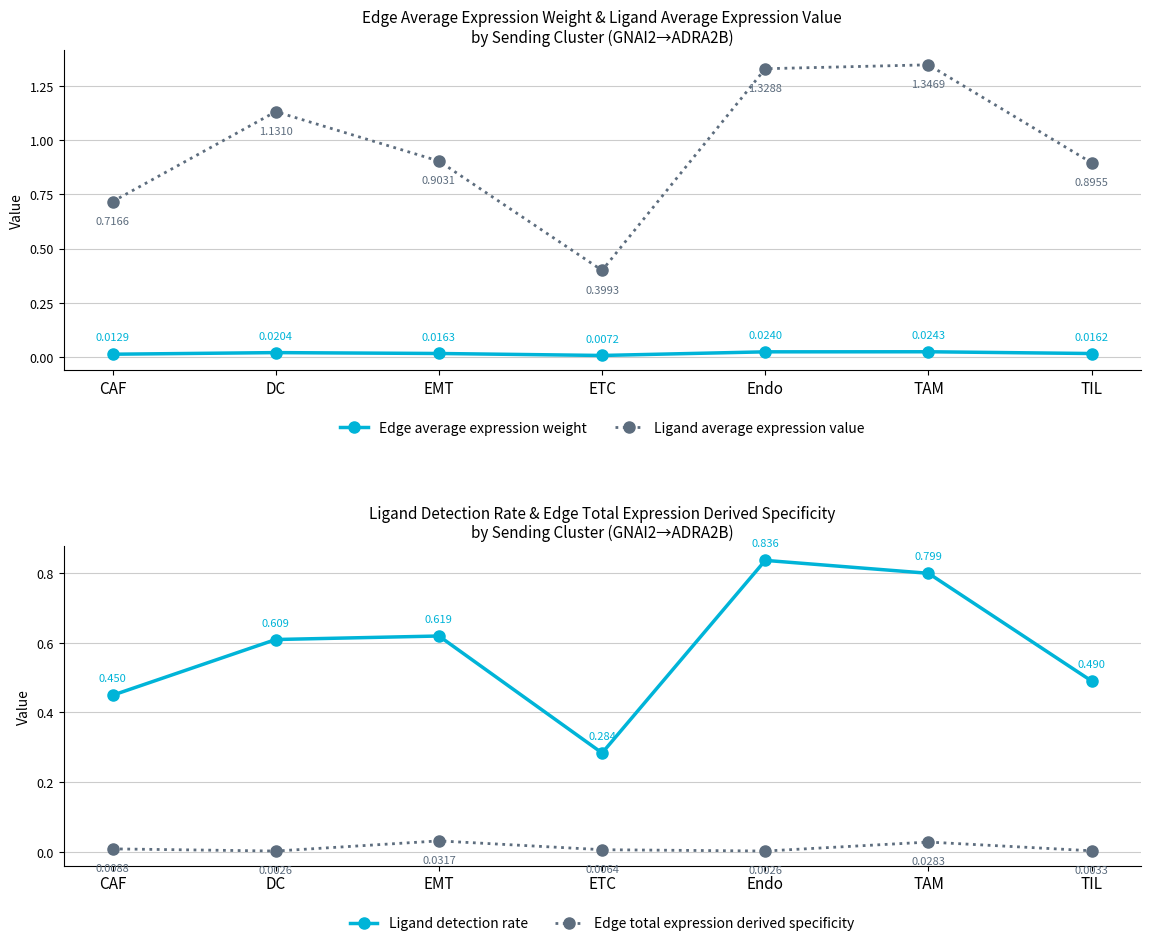

True or false: Edge total expression derived specificity and Edge average expression weight intersect in this chart.

True